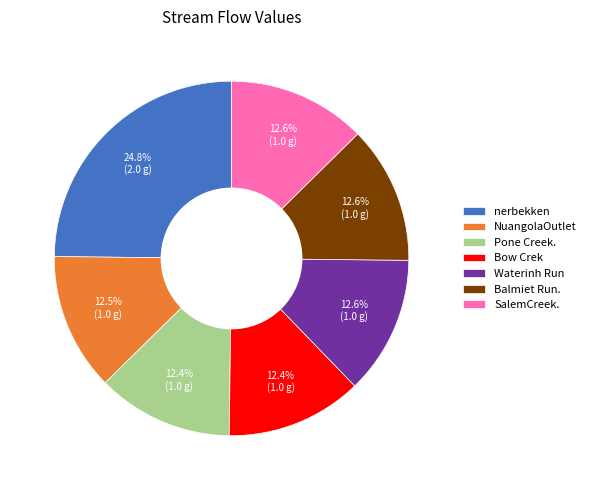

What percentage is the nerbekken slice, to the nearest percent?

25%